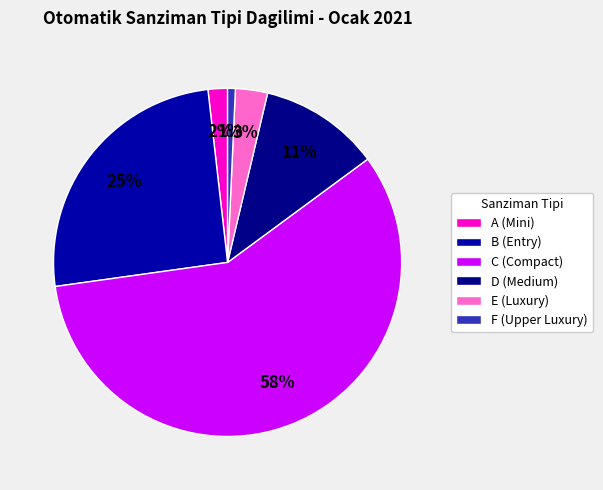

Which category accounts for the majority?

C (Compact)